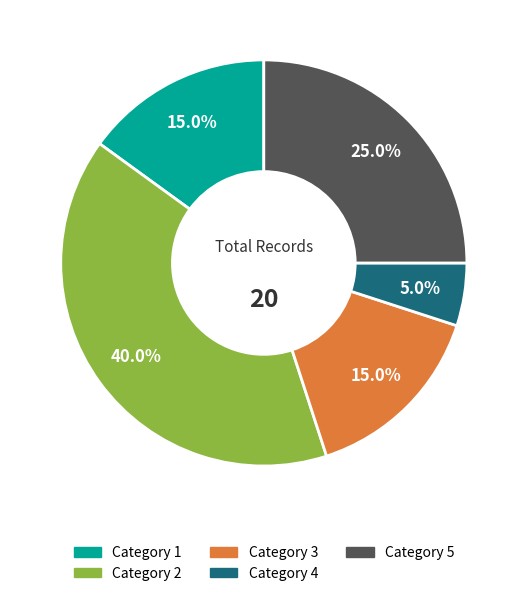

Is there any slice that represents more than half of the pie?

No